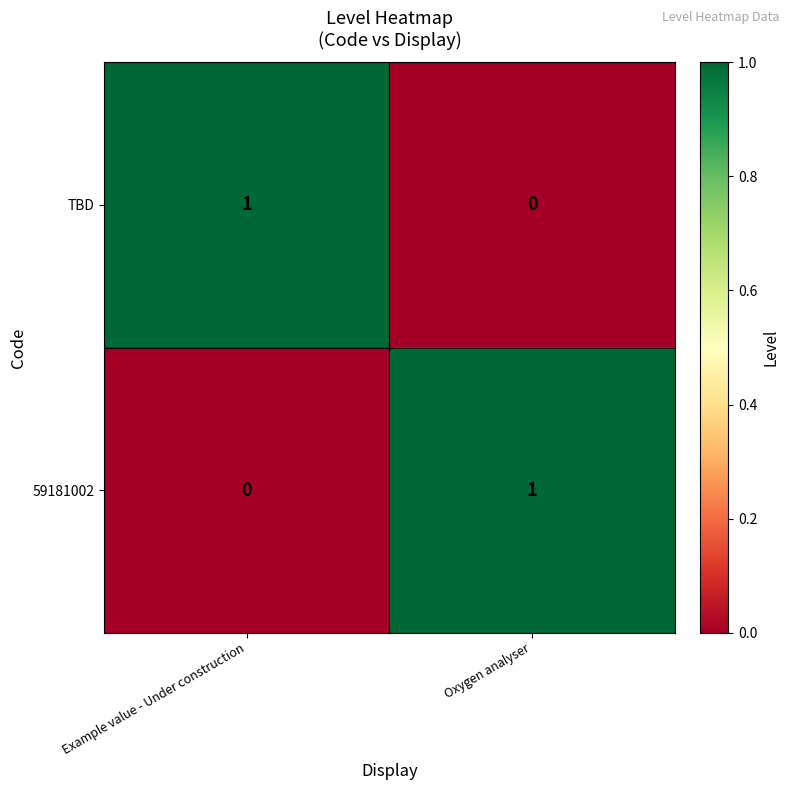

At Example value - Under construction, list the series in order from smallest to largest.

59181002, TBD